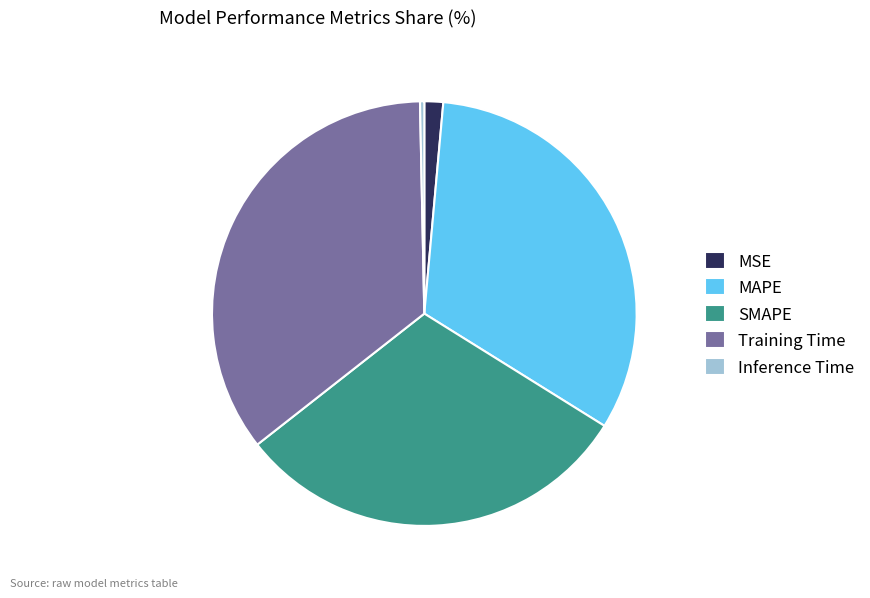

The MAPE slice represents 32% of the pie. True or false?

True